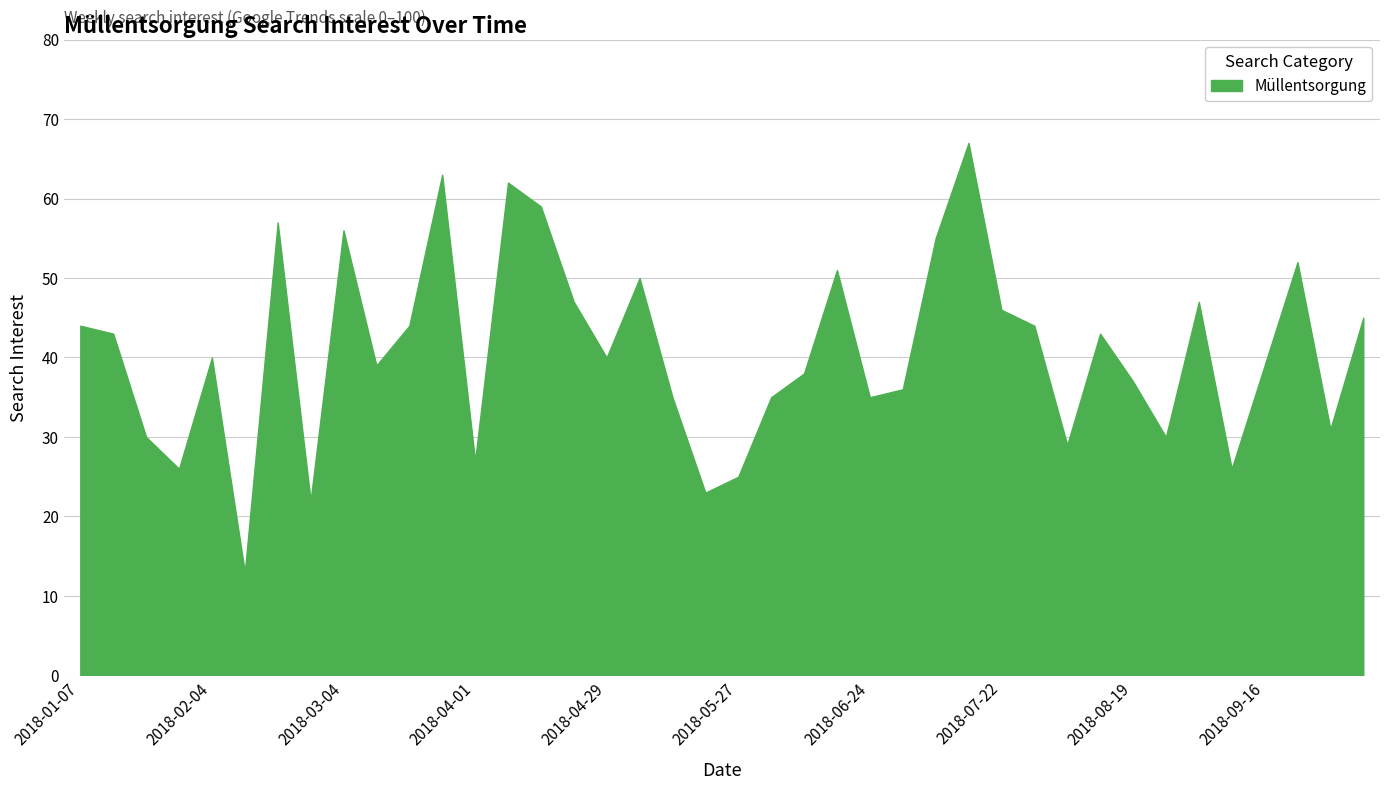

What is the greatest value displayed?

67